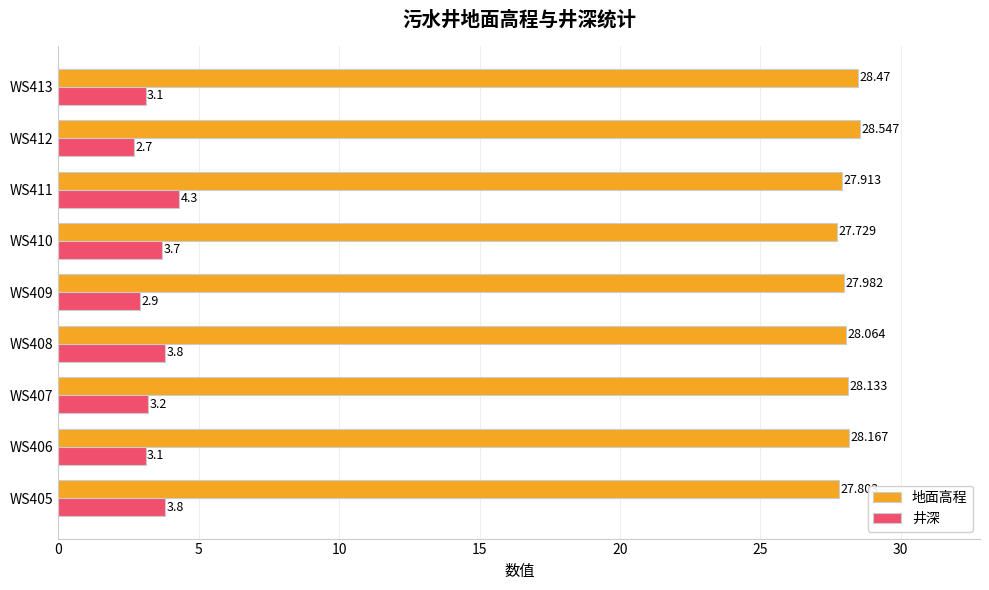

How many categories are shown in the chart?

9